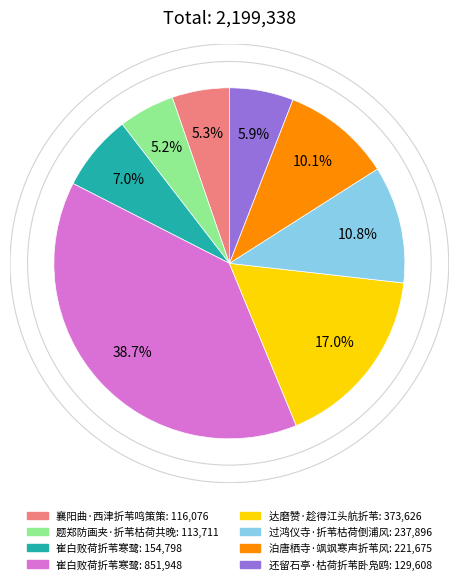

Does any single category account for the majority?

No